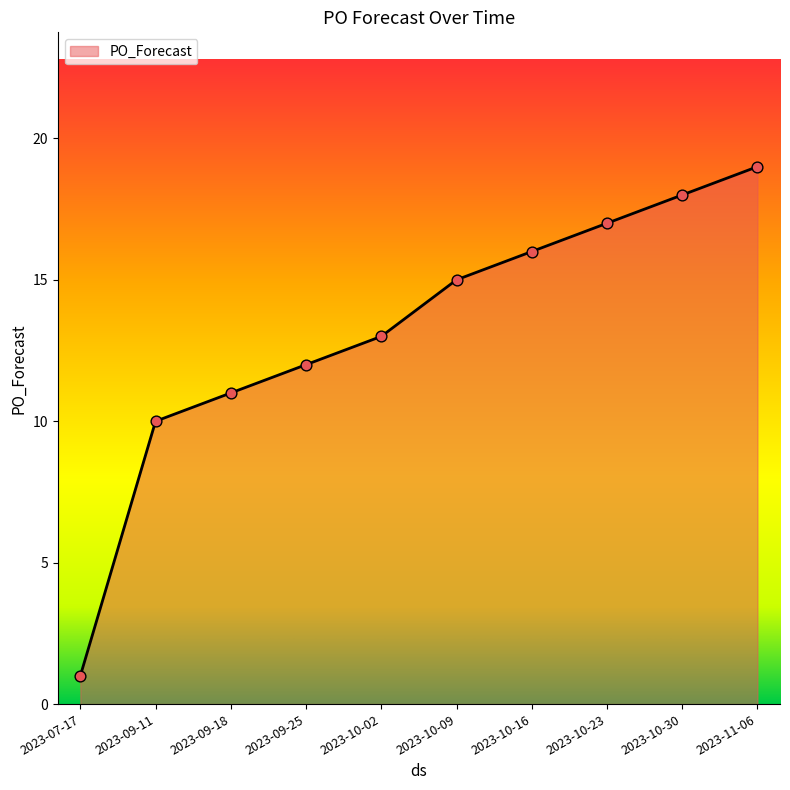

Between 2023-09-11 and 2023-09-18, which is larger?

2023-09-18